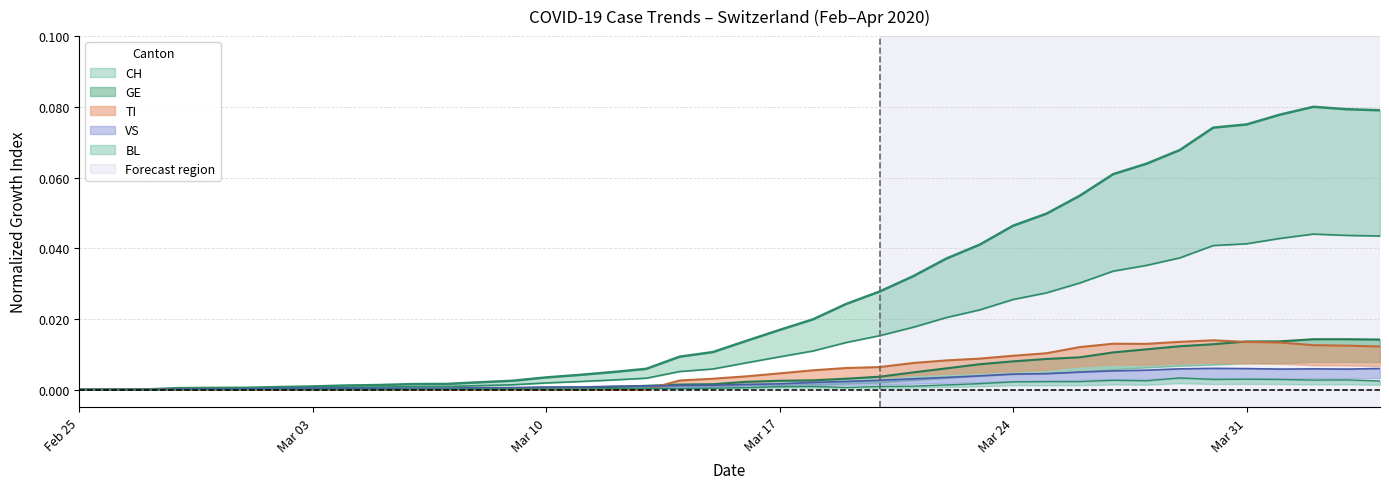

How many lines are shown in the chart?

5